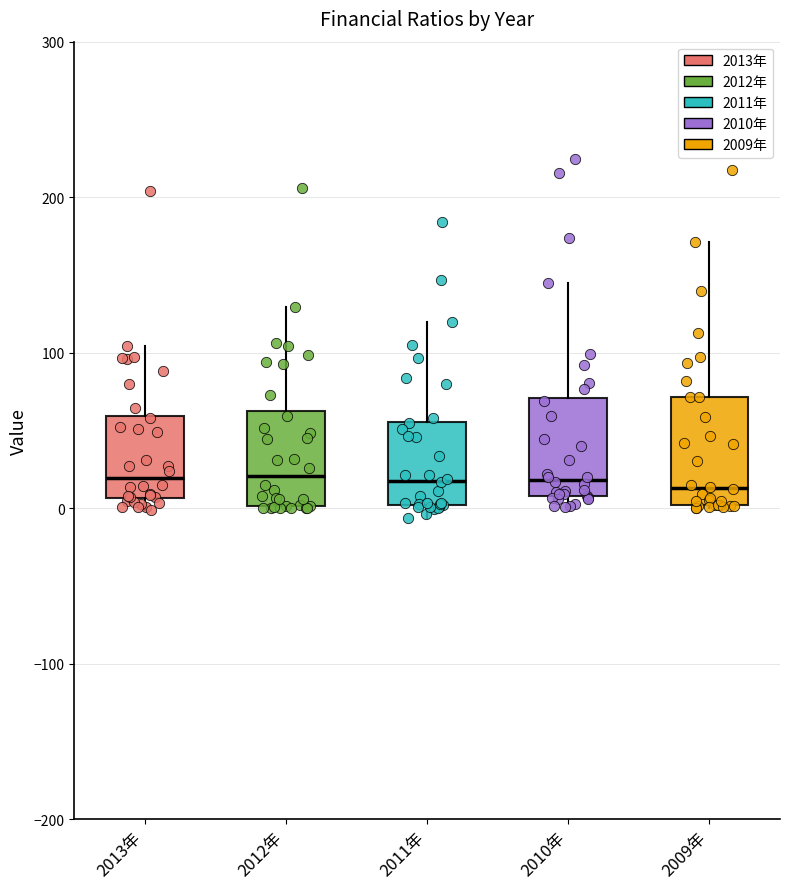

Where is the lower edge of the box for 2009年 on the y-axis? The values are not printed on the chart, so give them approximately, as read against the axis.

0